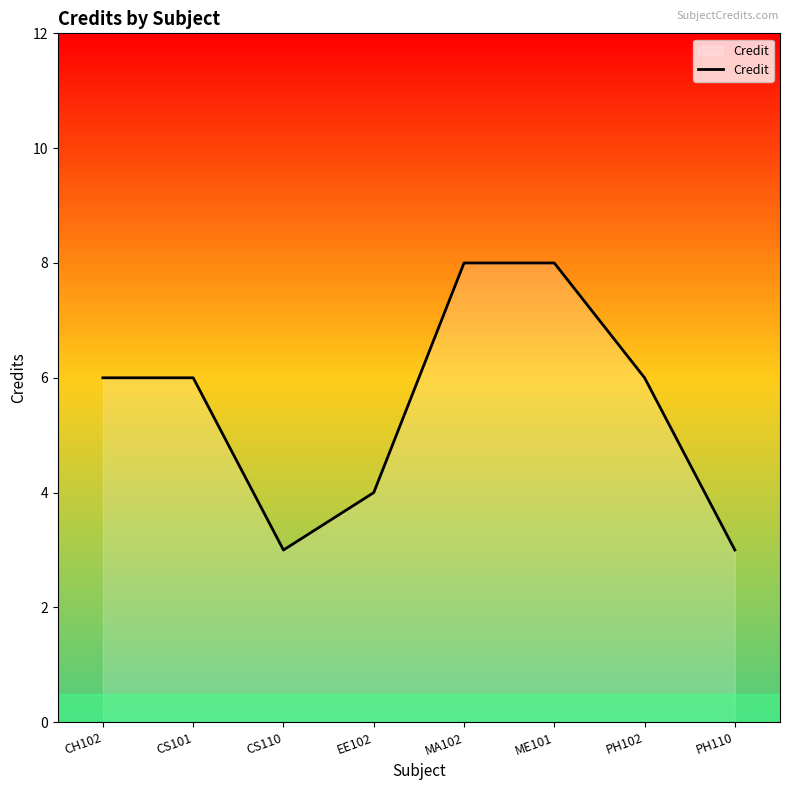

At which category does the data reach its first local valley?

CS110